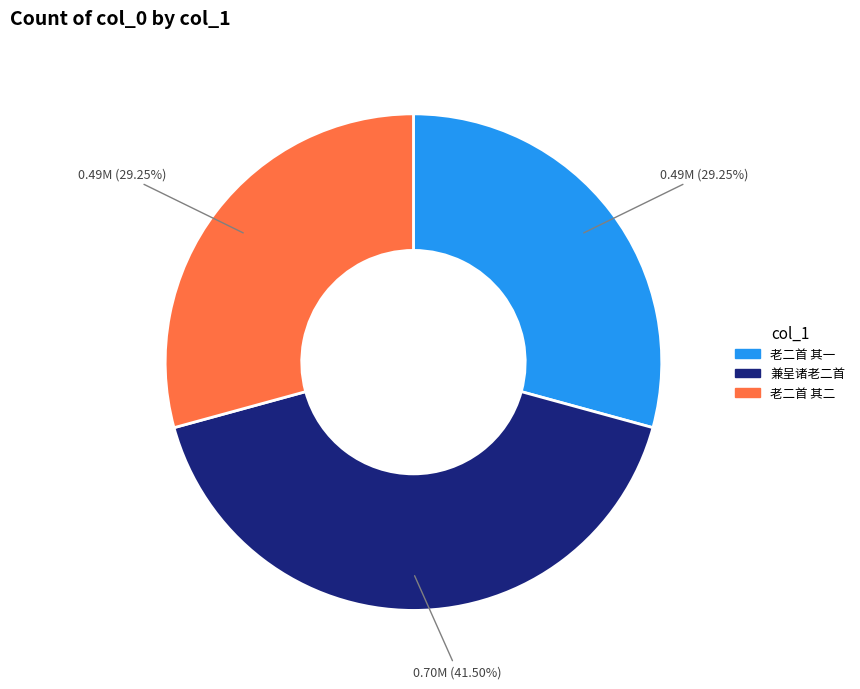

Is there any slice that represents more than half of the pie?

No